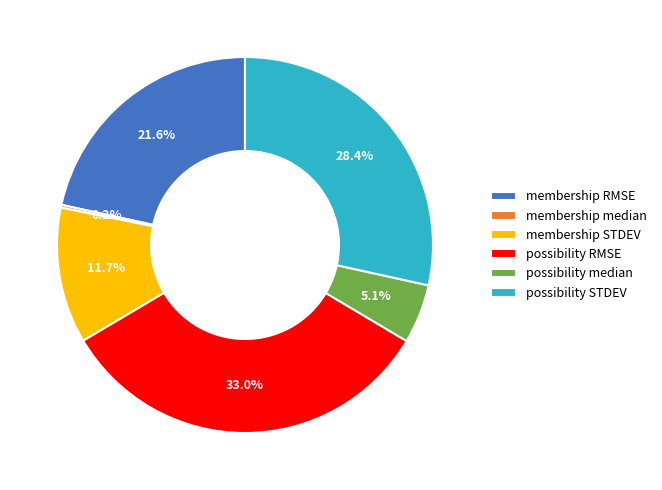

Is possibility median the majority of the pie?

No